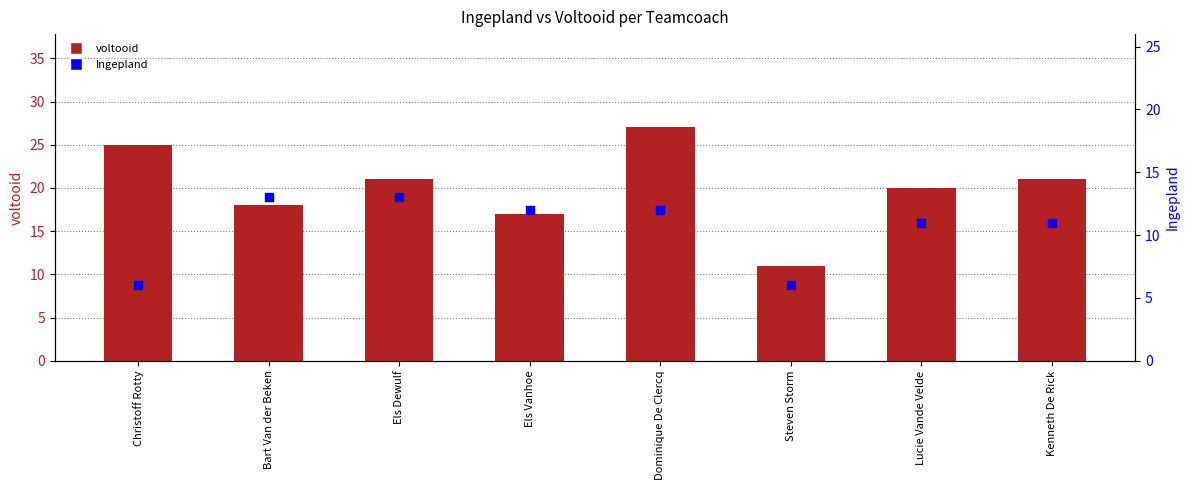

At which category is the sum across all series the highest?

Dominique De Clercq